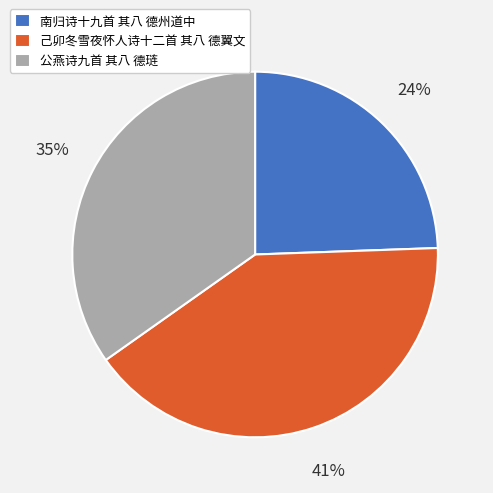

Is the sum of 公燕诗九首 其八 德琏 and 南归诗十九首 其八 德州道中 greater than half?

Yes